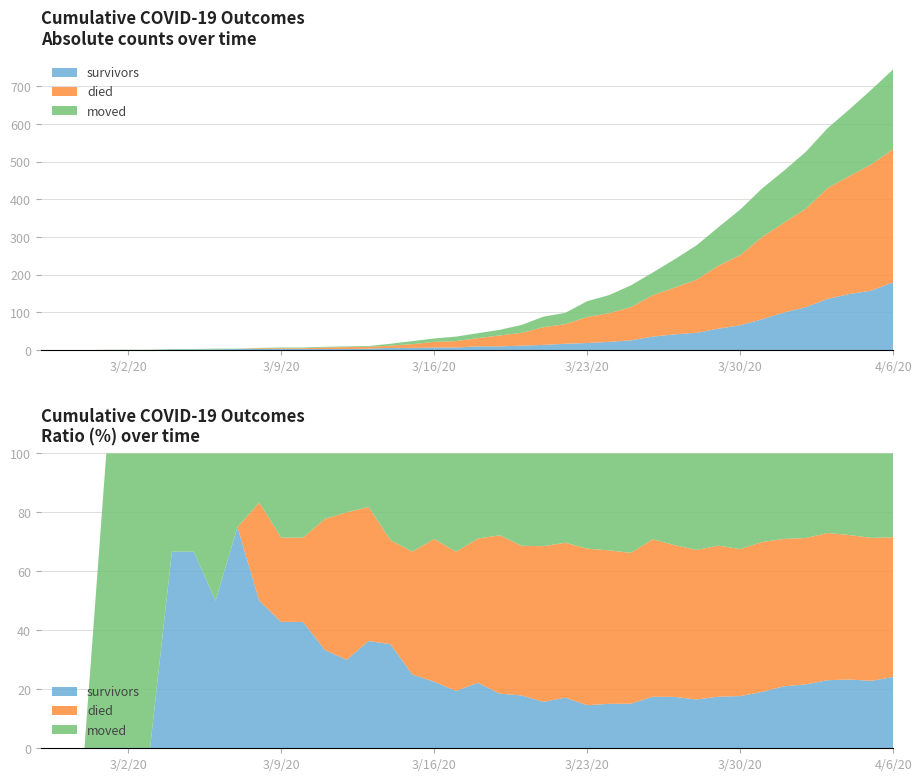

Reading left to right, transcribe all the data shown in this chart.

survivors: 2020-02-27=0	2020-02-28=0	2020-02-29=0	2020-03-01=0	2020-03-02=0	2020-03-03=0	2020-03-04=2	2020-03-05=2	2020-03-06=2	2020-03-07=3	2020-03-08=3	2020-03-09=3	2020-03-10=3	2020-03-11=3	2020-03-12=3	2020-03-13=4	2020-03-14=6	2020-03-15=6	2020-03-16=7	2020-03-17=7	2020-03-18=10	2020-03-19=10	2020-03-20=12	2020-03-21=14	2020-03-22=17	2020-03-23=19	2020-03-24=22	2020-03-25=26	2020-03-26=36	2020-03-27=42	2020-03-28=46	2020-03-29=57	2020-03-30=66	2020-03-31=82	2020-04-01=100	2020-04-02=114	2020-04-03=136	2020-04-04=149	2020-04-05=158	2020-04-06=180
died: 2020-02-27=0	2020-02-28=0	2020-02-29=0	2020-03-01=0	2020-03-02=0	2020-03-03=0	2020-03-04=0	2020-03-05=0	2020-03-06=0	2020-03-07=0	2020-03-08=2	2020-03-09=2	2020-03-10=2	2020-03-11=4	2020-03-12=5	2020-03-13=5	2020-03-14=6	2020-03-15=10	2020-03-16=15	2020-03-17=17	2020-03-18=22	2020-03-19=29	2020-03-20=34	2020-03-21=47	2020-03-22=52	2020-03-23=69	2020-03-24=76	2020-03-25=88	2020-03-26=110	2020-03-27=124	2020-03-28=141	2020-03-29=167	2020-03-30=186	2020-03-31=218	2020-04-01=238	2020-04-02=261	2020-04-03=294	2020-04-04=313	2020-04-05=335	2020-04-06=353
moved: 2020-02-27=0	2020-02-28=0	2020-02-29=0	2020-03-01=1	2020-03-02=1	2020-03-03=1	2020-03-04=1	2020-03-05=1	2020-03-06=2	2020-03-07=1	2020-03-08=1	2020-03-09=2	2020-03-10=2	2020-03-11=2	2020-03-12=2	2020-03-13=2	2020-03-14=5	2020-03-15=8	2020-03-16=9	2020-03-17=12	2020-03-18=13	2020-03-19=15	2020-03-20=21	2020-03-21=28	2020-03-22=30	2020-03-23=42	2020-03-24=48	2020-03-25=58	2020-03-26=60	2020-03-27=75	2020-03-28=91	2020-03-29=102	2020-03-30=121	2020-03-31=129	2020-04-01=138	2020-04-02=151	2020-04-03=159	2020-04-04=177	2020-04-05=198	2020-04-06=212